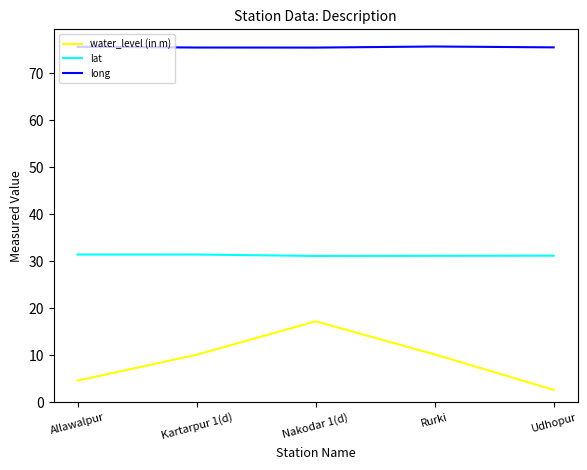

Which series has the widest spread of values?

water_level (in m)